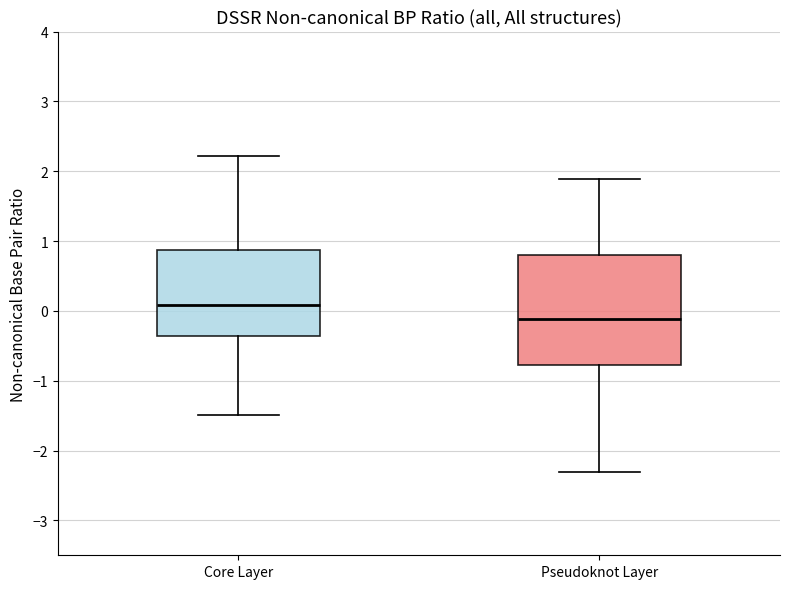

Reading left to right, read every box against the y-axis: the position of its median line, the range the box covers, and the ends of its whiskers. The values are not printed on the chart, so give them approximately, as read against the axis.

Core Layer: median 0.1, box -0.4 to 0.9, whiskers -1.5 to 2.2
Pseudoknot Layer: median -0.1, box -0.8 to 0.8, whiskers -2.3 to 1.9